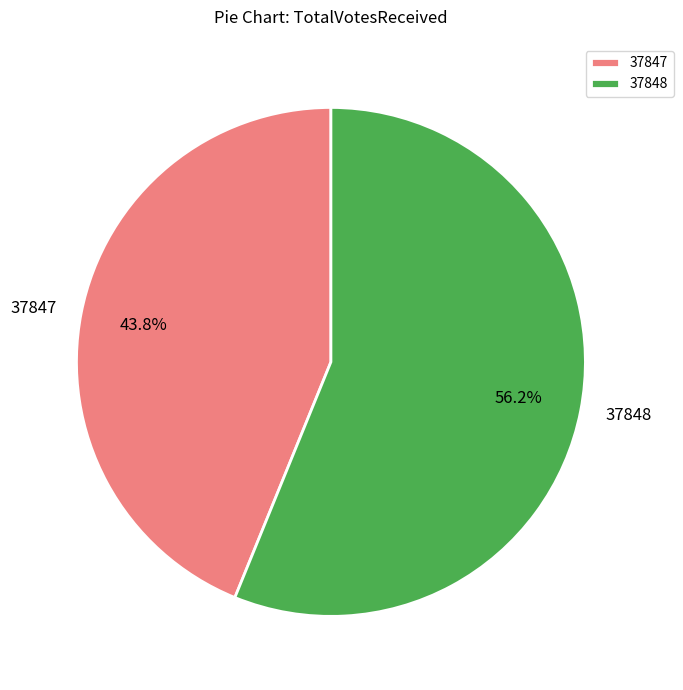

To the nearest percent, what is the difference between the largest and smallest slice percentages?

12%